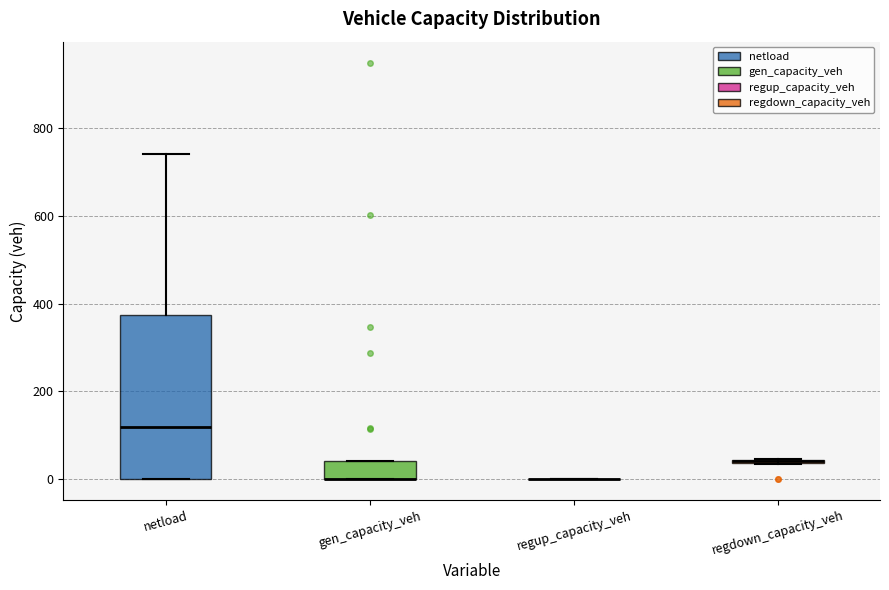

Which box is the tallest, from its lower edge to its upper edge?

netload